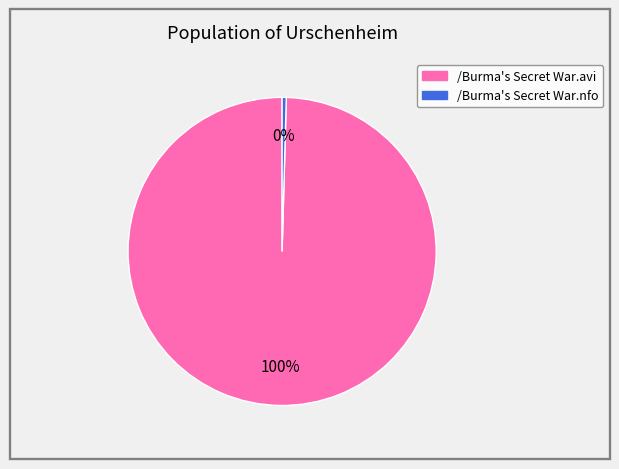

To the nearest percent, what is the average slice percentage?

50%